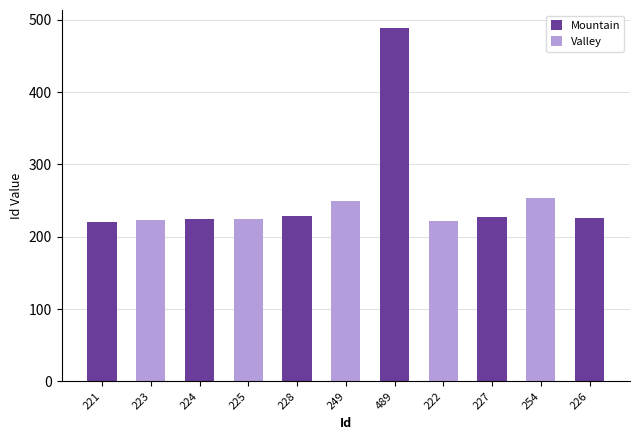

True or false: the data shows 79 at 224.

False